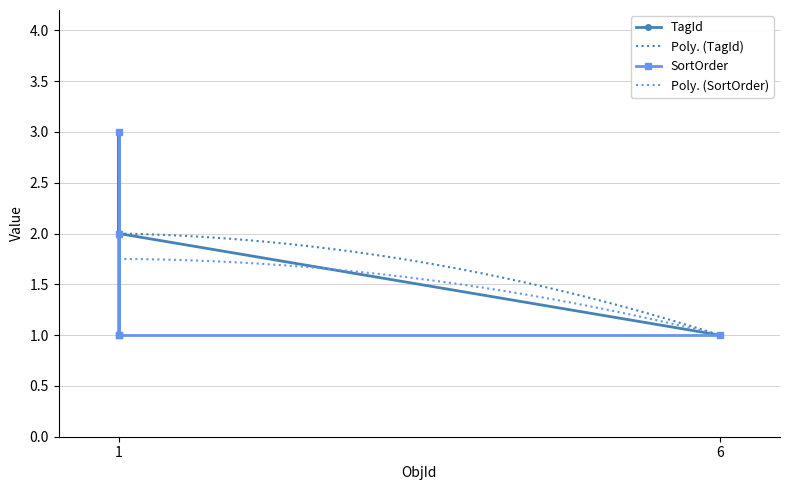

Read the value at 1.

1